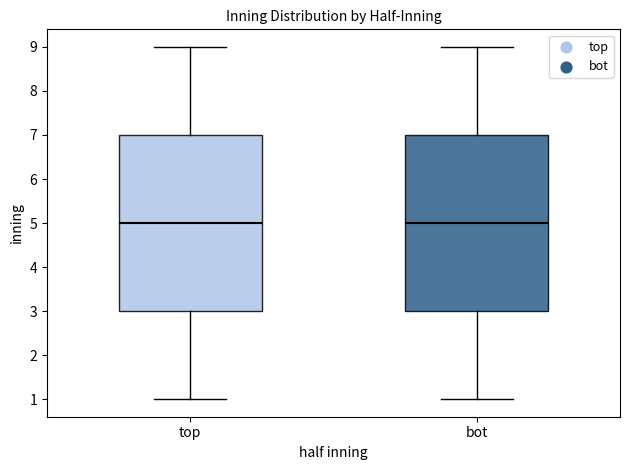

Reading left to right, transcribe this box plot: for each box, give where its median line is, the range the box spans, and where its two whiskers end, as read against the y-axis. The values are not printed on the chart, so give them approximately, as read against the axis.

top: median 5, box 3 to 7, whiskers 1 to 9
bot: median 5, box 3 to 7, whiskers 1 to 9